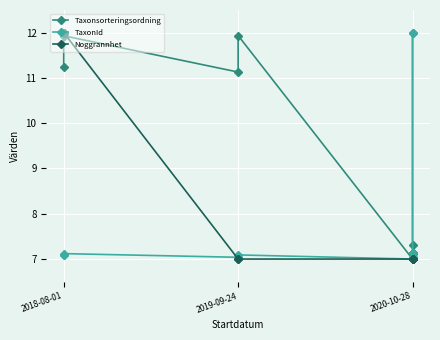

How many lines are shown in the chart?

3